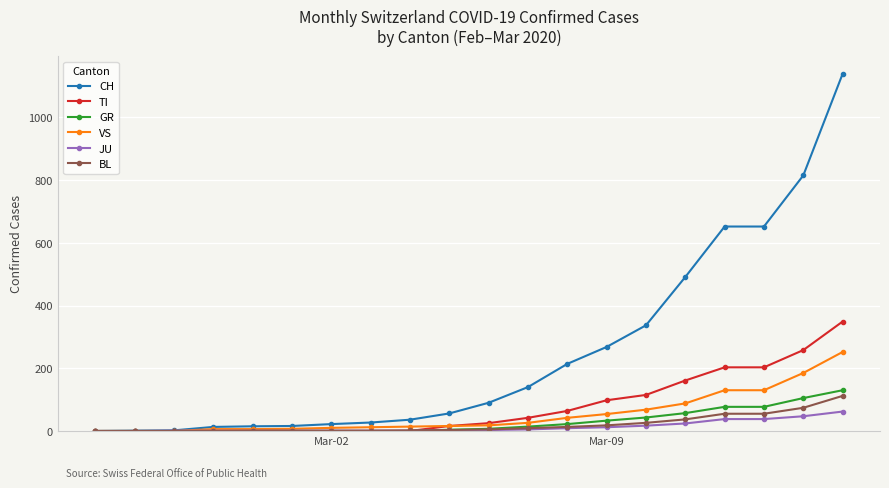

At how many categories does at least one series exceed 432?

5